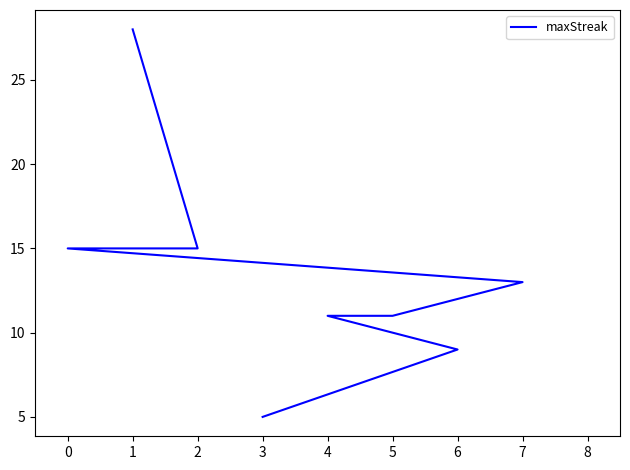

Does the chart have visible grid lines?

No